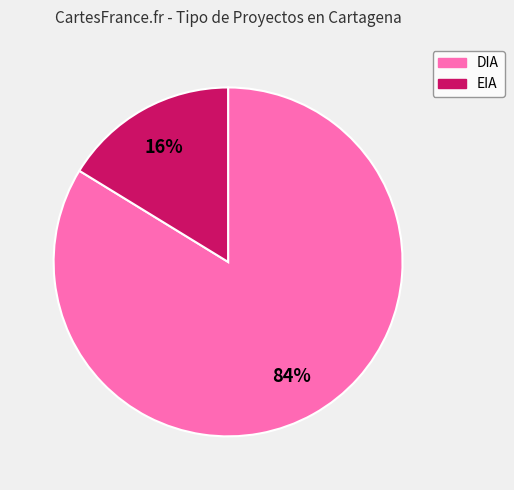

Is the sum of EIA and DIA greater than half?

Yes